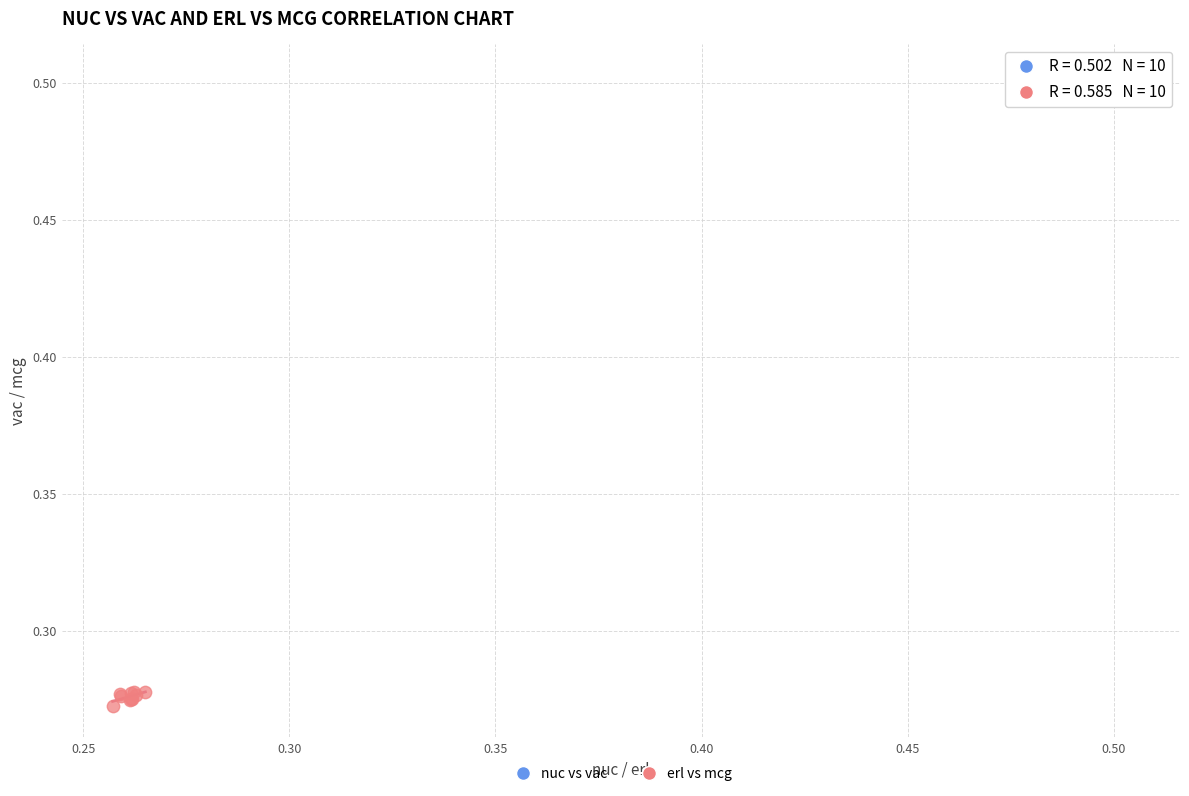

Which series reaches the maximum Y coordinate?

nuc vs vac